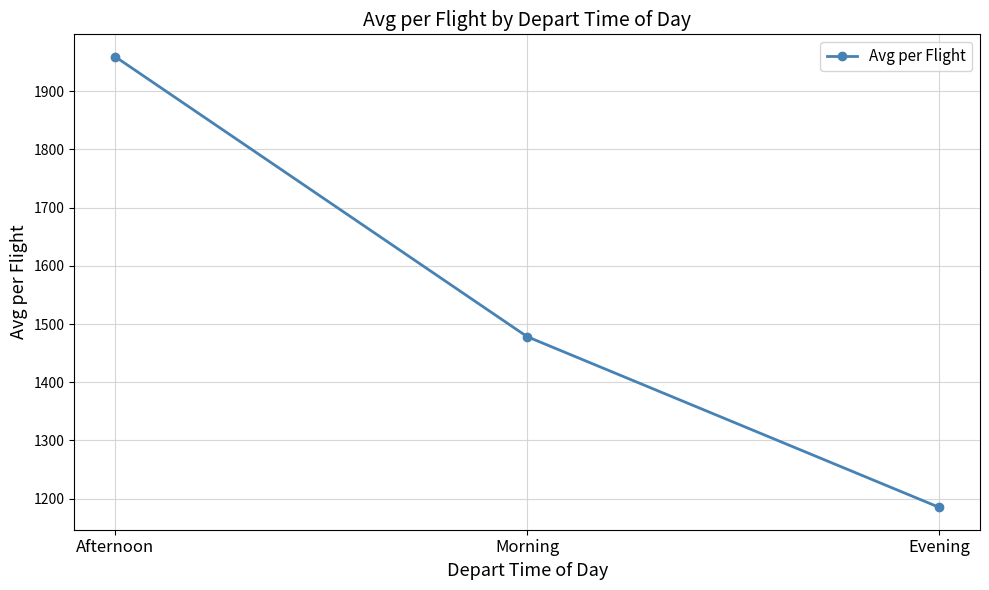

Where does the data first go above 1478?

Afternoon